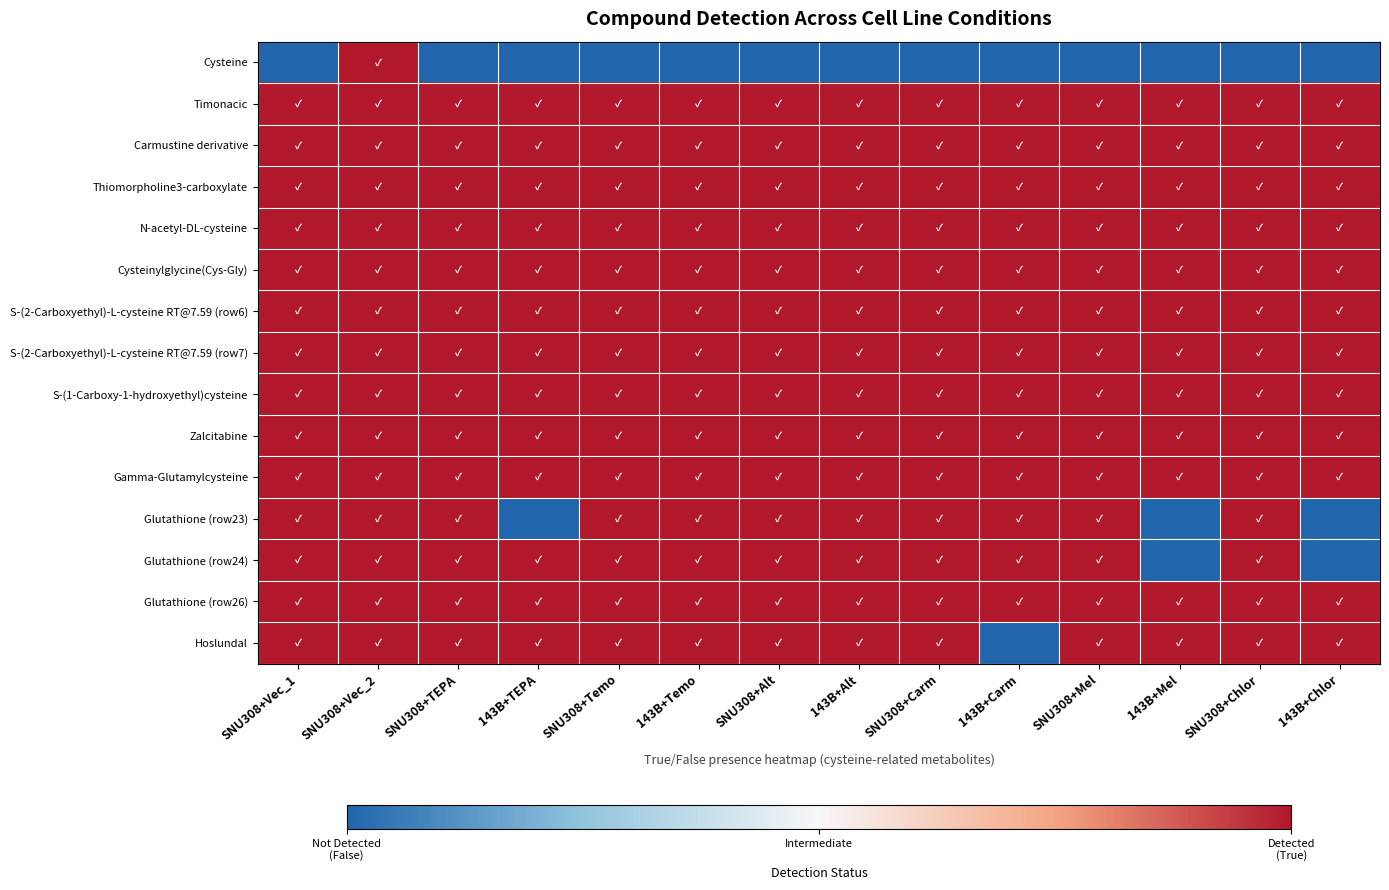

List the series in order of their peak value, highest first.

Cysteine, Timonacic, Carmustine derivative, Thiomorpholine3-carboxylate, N-acetyl-DL-cysteine, Cysteinylglycine(Cys-Gly), S-(2-Carboxyethyl)-L-cysteine RT@7.59 (row6), S-(2-Carboxyethyl)-L-cysteine RT@7.59 (row7), S-(1-Carboxy-1-hydroxyethyl)cysteine, Zalcitabine, Gamma-Glutamylcysteine, Glutathione (row23), Glutathione (row24), Glutathione (row26), Hoslundal